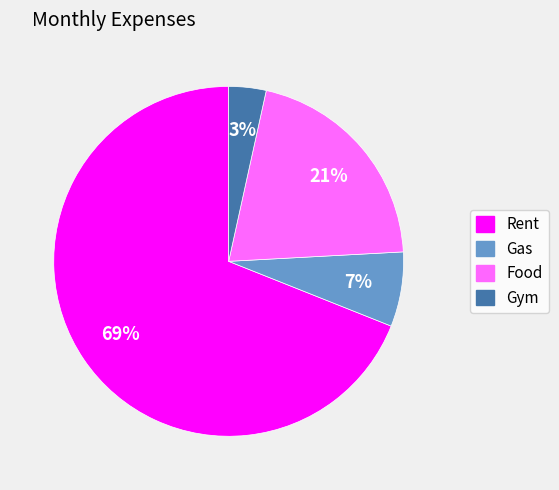

Is there any slice that represents more than half of the pie?

Yes